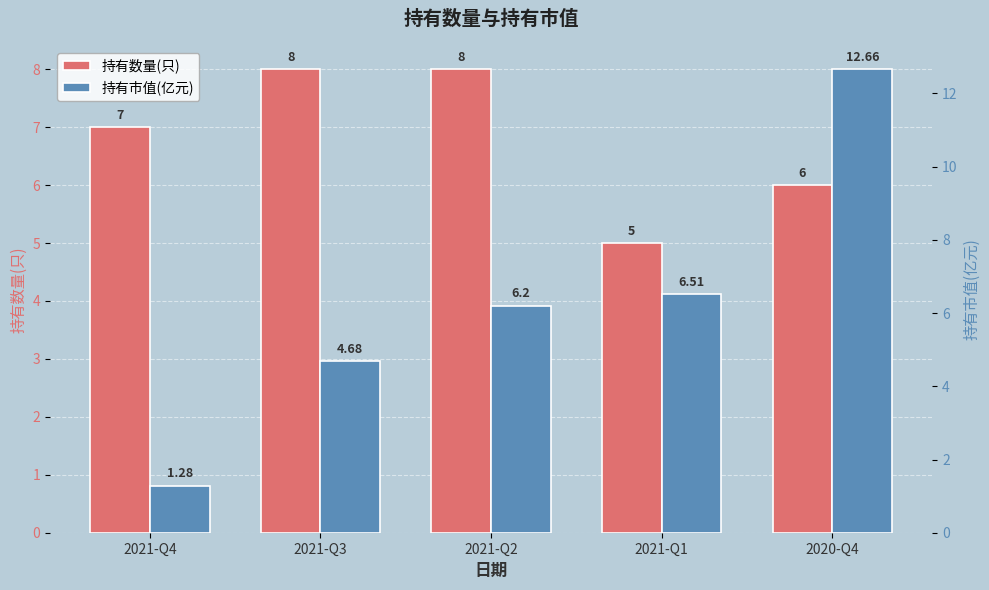

What is the label of the 5th bar from the left?

2020-Q4